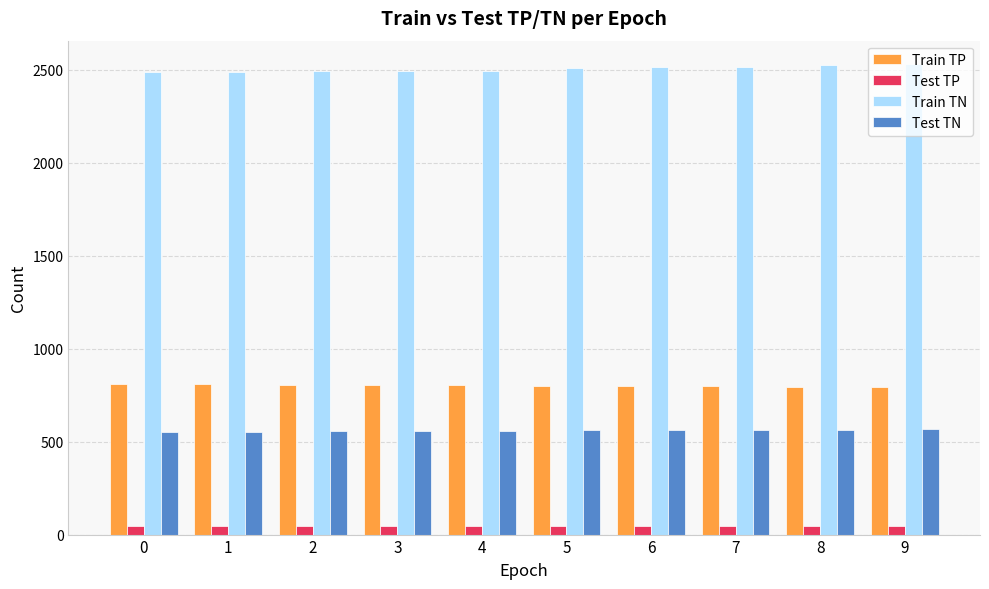

Are the bars grouped side by side (vs. stacked)?

Yes